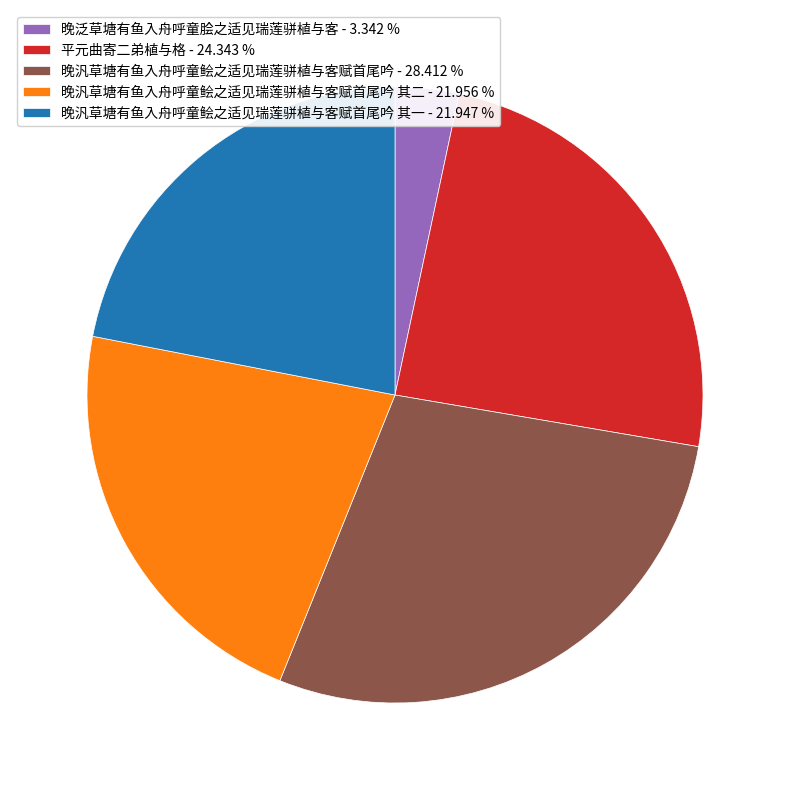

Which category has the biggest portion of the pie?

晚汎草塘有鱼入舟呼童鲙之适见瑞莲骈植与客赋首尾吟 - 28.412 %